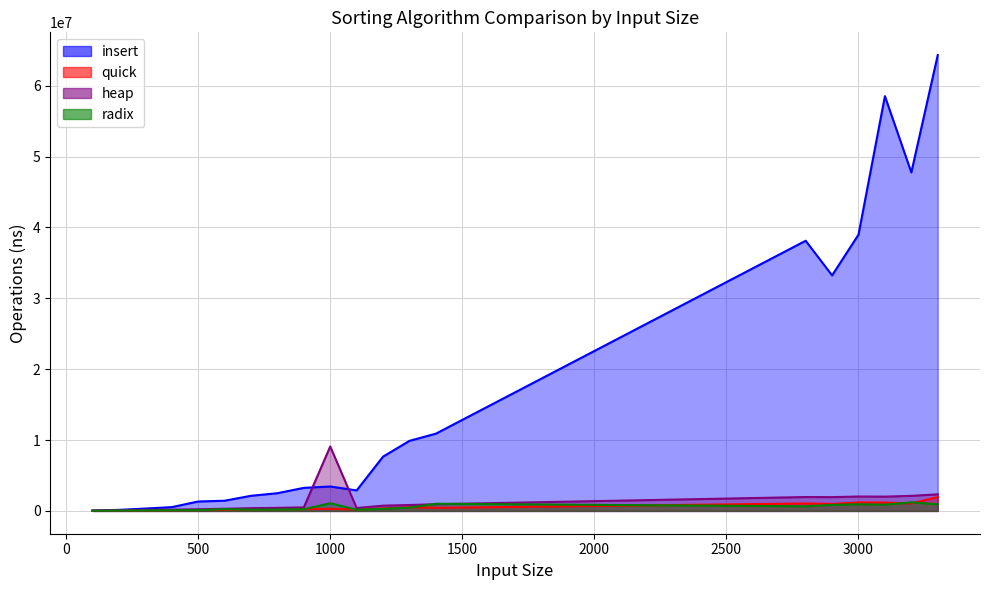

Where do heap and insert first cross each other?

900 and 1000